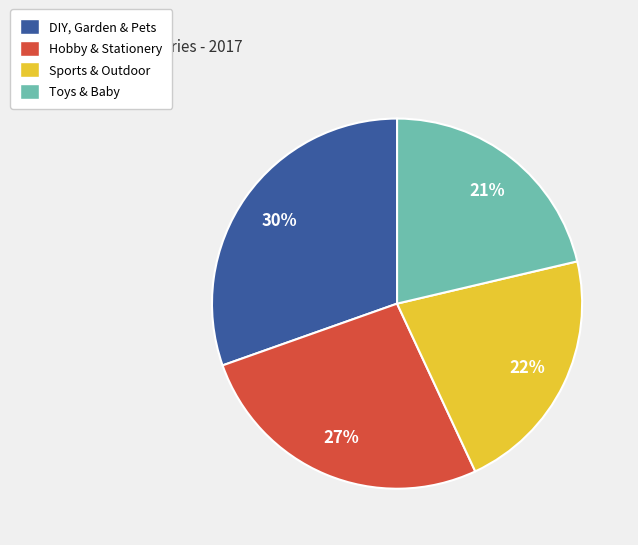

Do Toys & Baby and Sports & Outdoor together represent more than half of the pie?

No